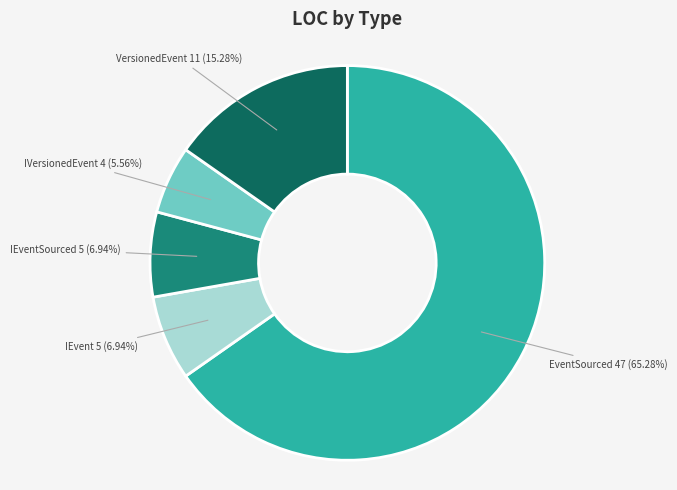

How many slices are in this pie chart?

5